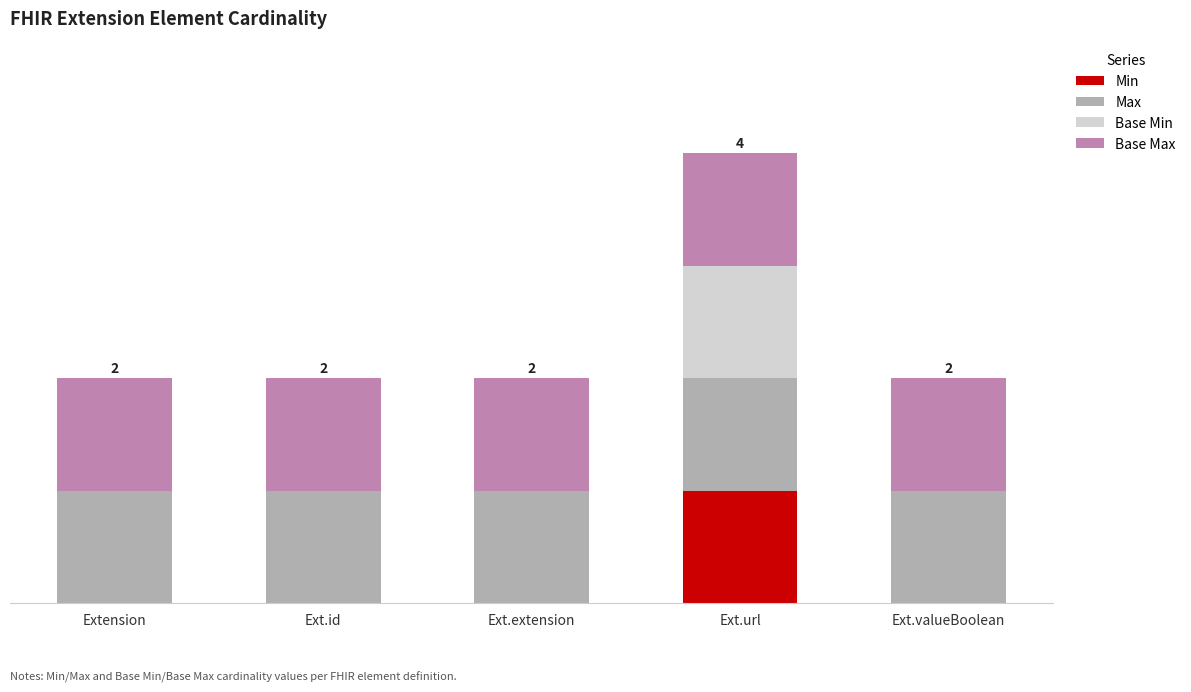

Are the bars horizontal?

No